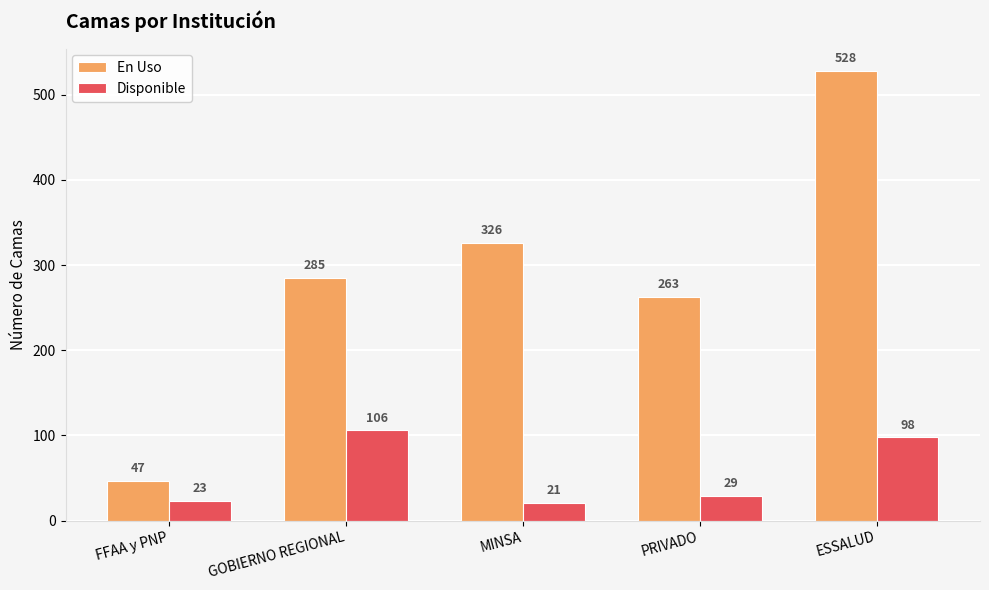

Between MINSA and PRIVADO, which series saw the biggest shift?

En Uso